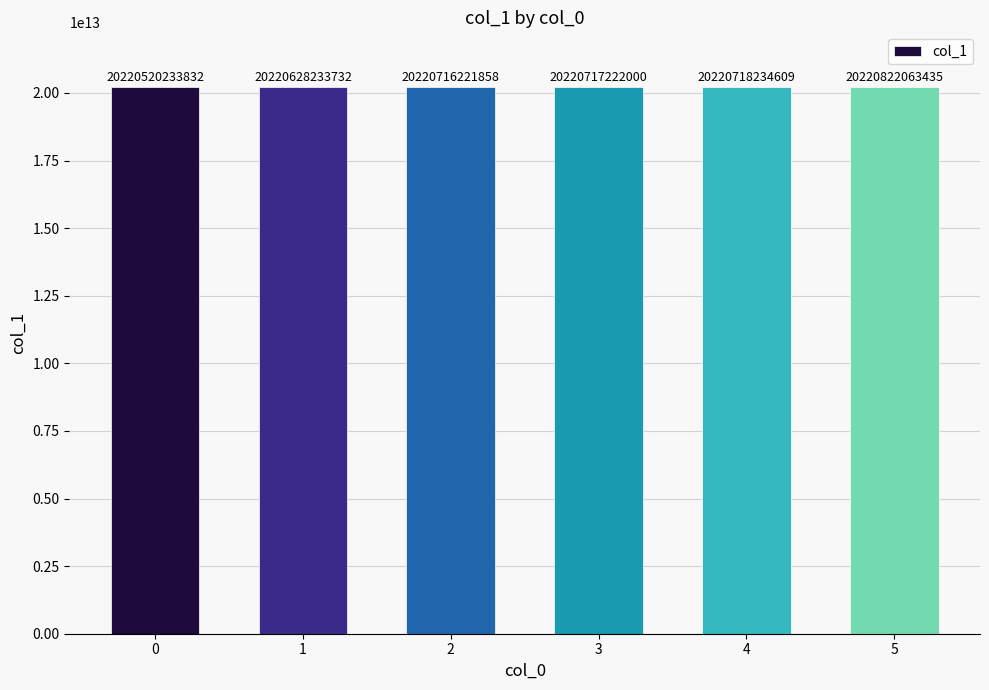

What is the change in value from 1 to 3?

+88988268